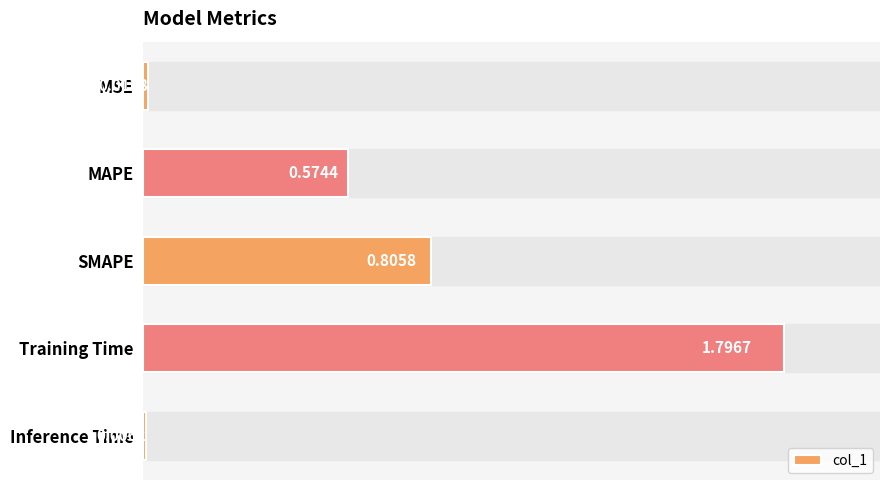

What is the sum of all values?

3.2